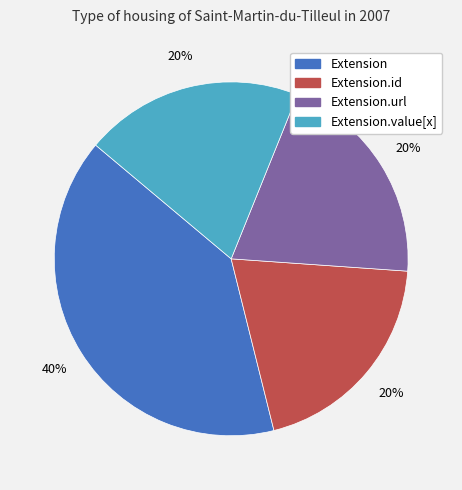

To the nearest percent, what is the difference between the largest and smallest slice percentages?

20%